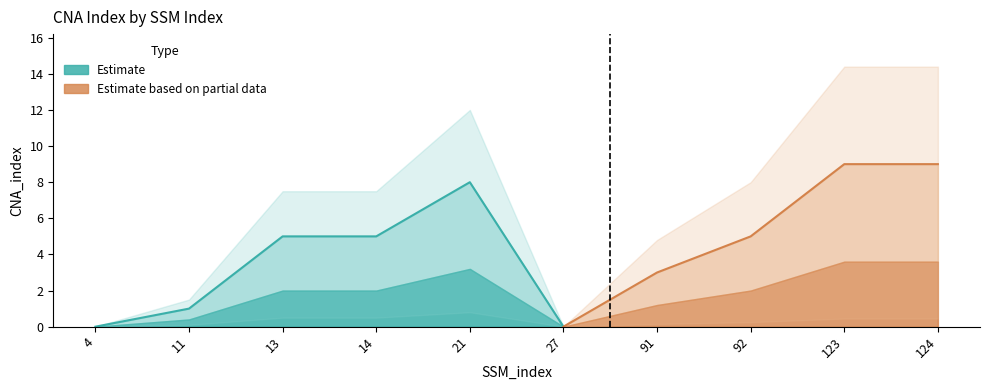

What is the difference between the values at 14 and 124?

4